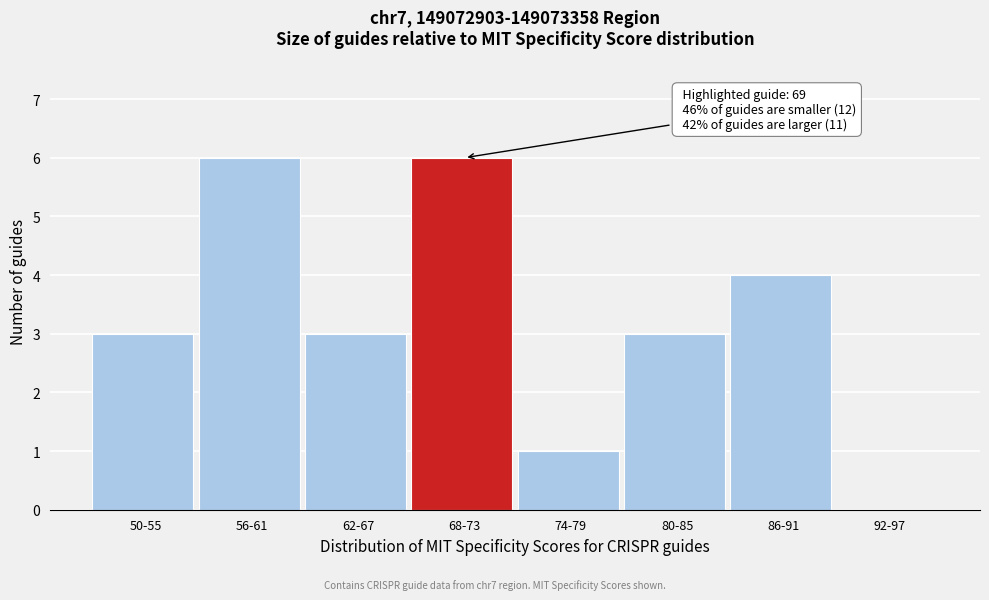

Reading left to right, what are all the values shown in this chart?

50-55=3	56-61=6	62-67=3	68-73=6	74-79=1	80-85=3	86-91=4	92-97=0